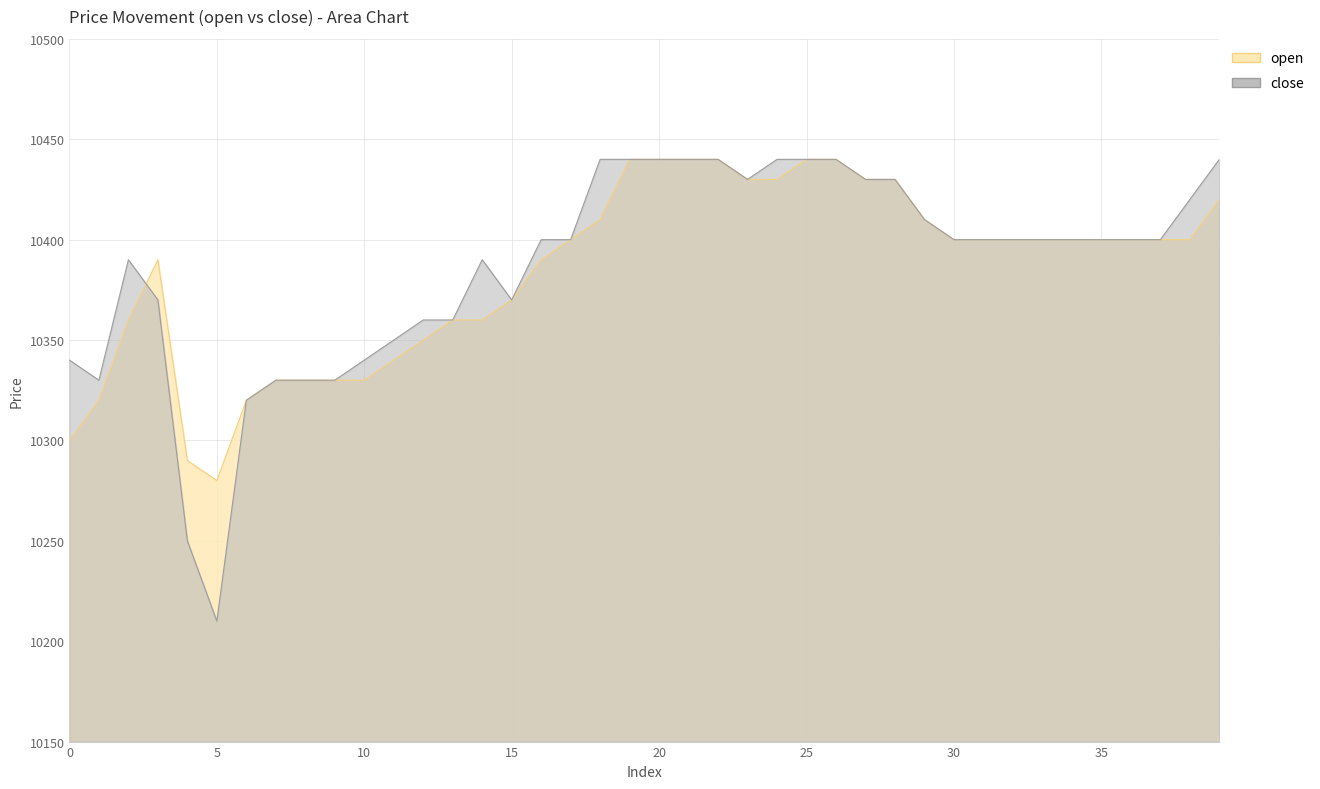

Reading left to right, list all the values displayed in this chart.

open: 10300	10320	10360	10390	10290	10280	10320	10330	10330	10330	10330	10340	10350	10360	10360	10370	10390	10400	10410	10440	10440	10440	10440	10430	10430	10440	10440	10430	10430	10410	10400	10400	10400	10400	10400	10400	10400	10400	10400	10420
close: 10340	10330	10390	10370	10250	10210	10320	10330	10330	10330	10340	10350	10360	10360	10390	10370	10400	10400	10440	10440	10440	10440	10440	10430	10440	10440	10440	10430	10430	10410	10400	10400	10400	10400	10400	10400	10400	10400	10420	10440